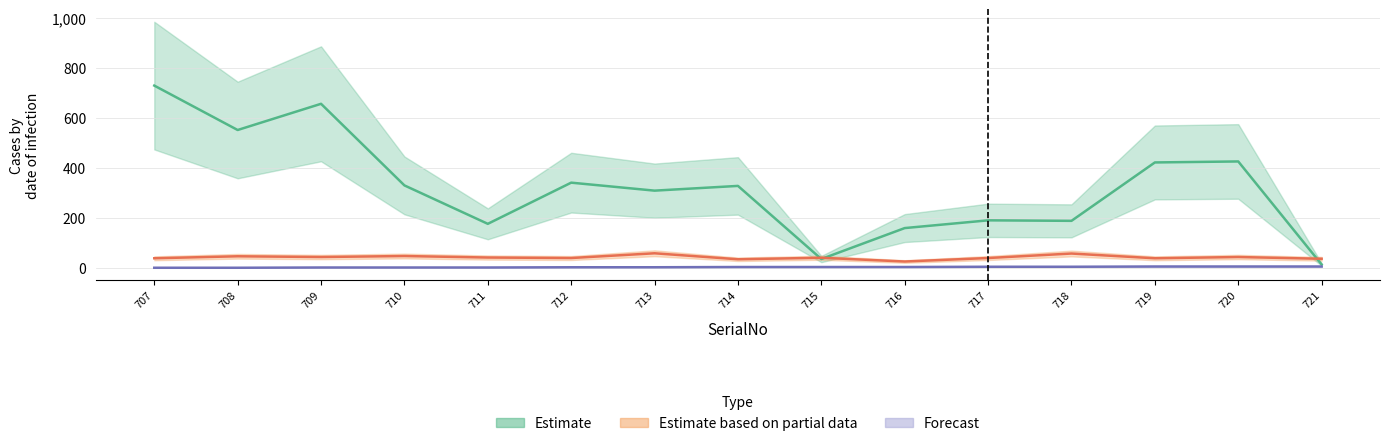

True or false: WardNo has a value of 5 at 718.

True